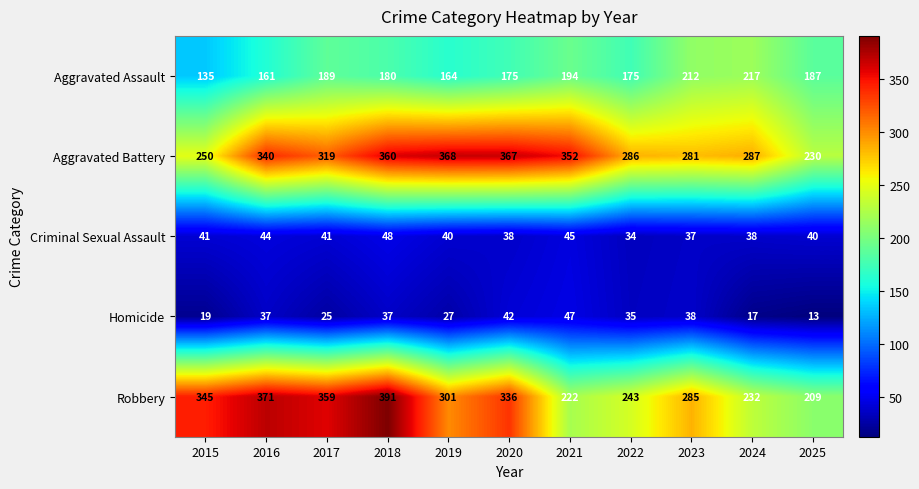

Which label corresponds to the largest value in the chart?

2018